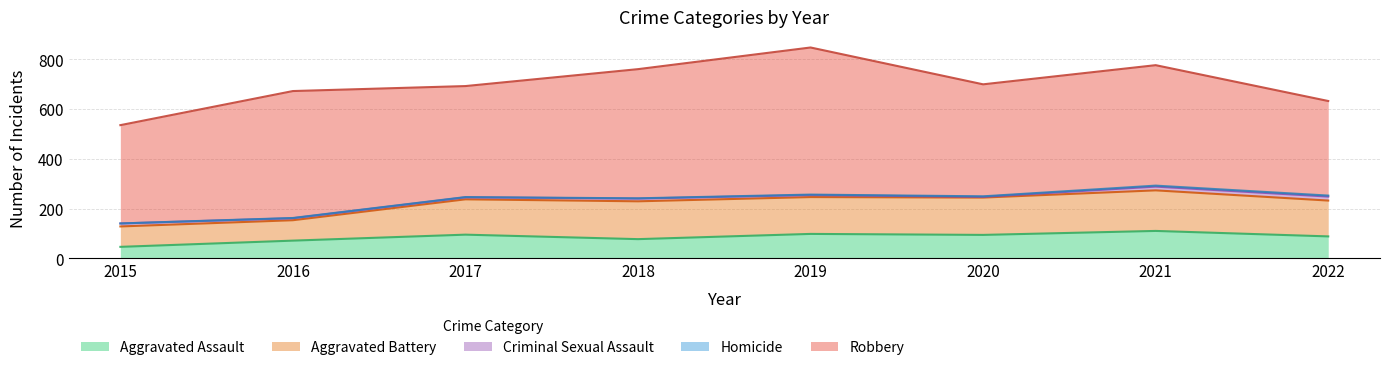

Rank the series by their maximum value, from highest to lowest.

Robbery, Aggravated Battery, Aggravated Assault, Criminal Sexual Assault, Homicide